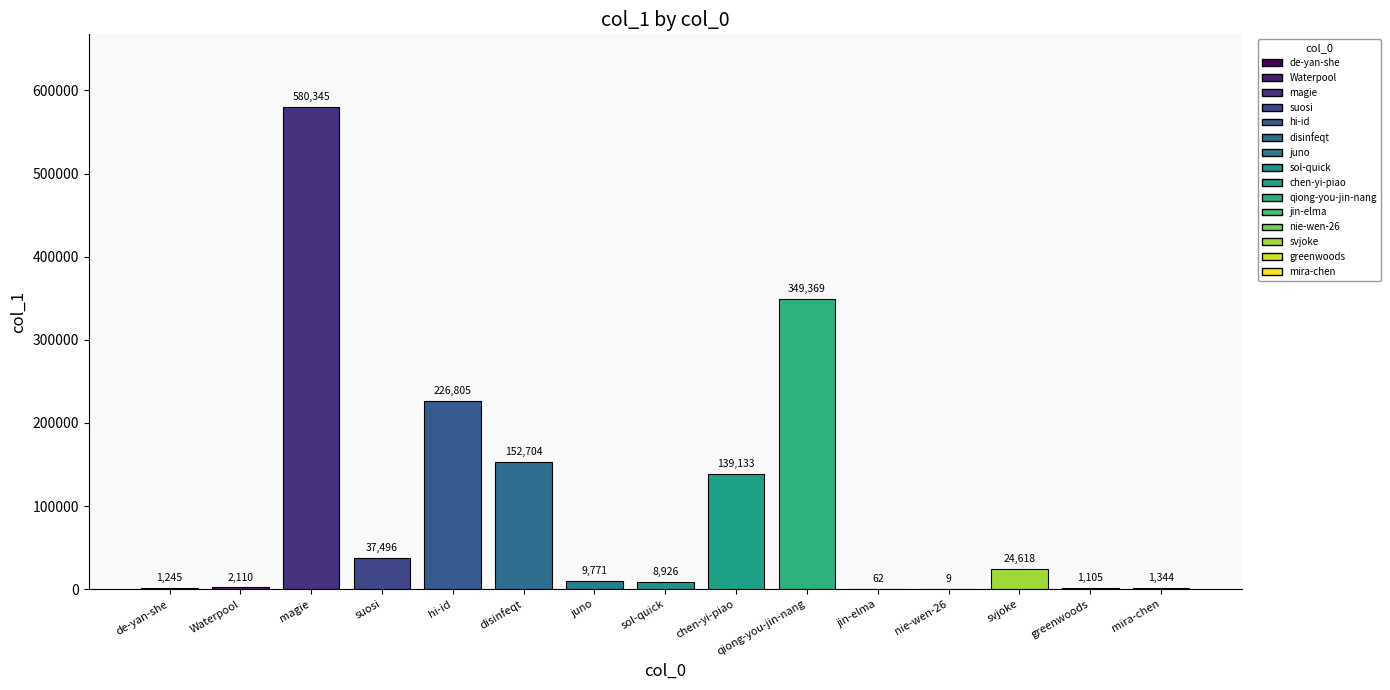

Reading left to right, extract all data points from this chart.

de-yan-she=1245	Waterpool=2110	magie=580345	suosi=37496	hi-id=226805	disinfeqt=152704	juno=9771	sol-quick=8926	chen-yi-piao=139133	qiong-you-jin-nang=349369	jin-elma=62	nie-wen-26=9	svjoke=24618	greenwoods=1105	mira-chen=1344